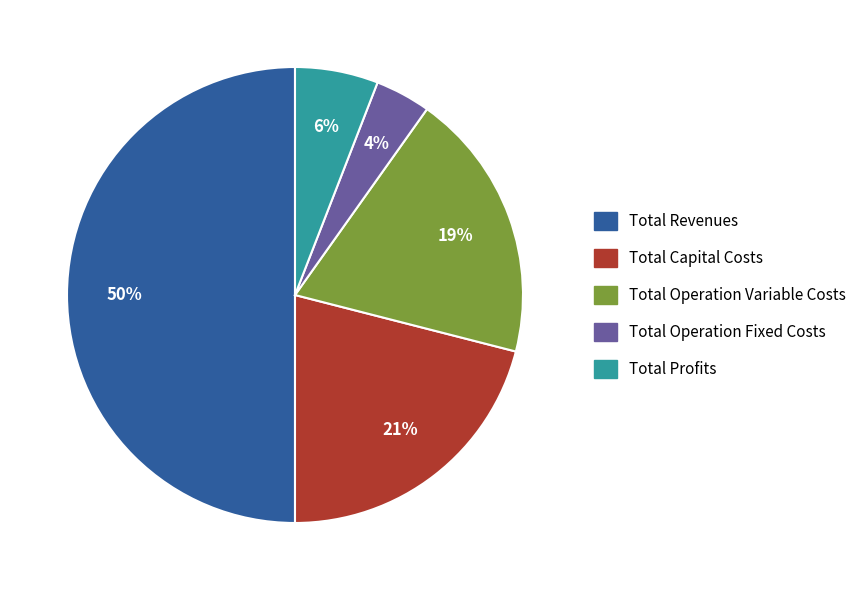

Is it true that Total Capital Costs is 21% of the pie?

True